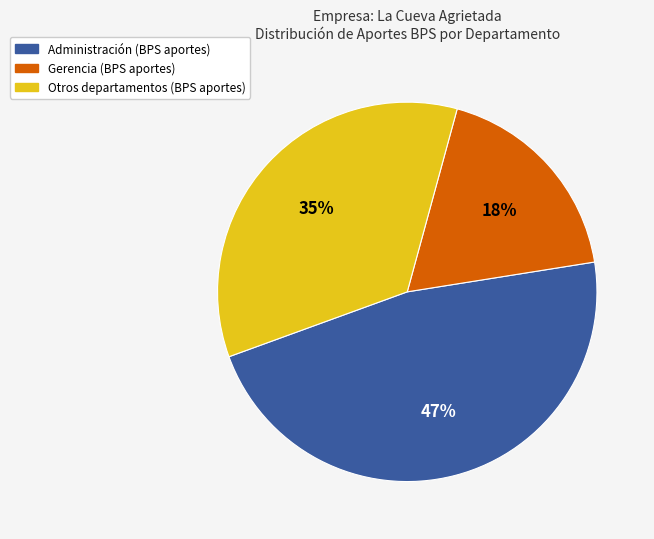

How many segments does this pie chart have?

3